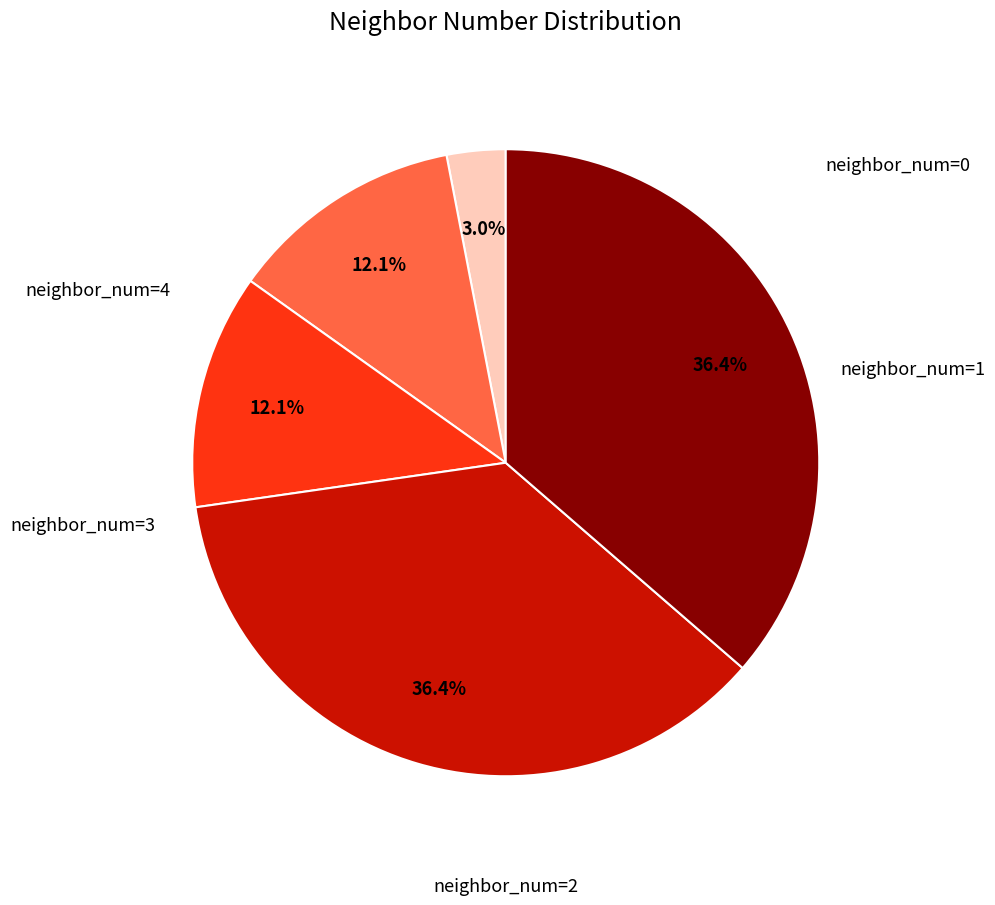

Count the number of slices in the pie.

5